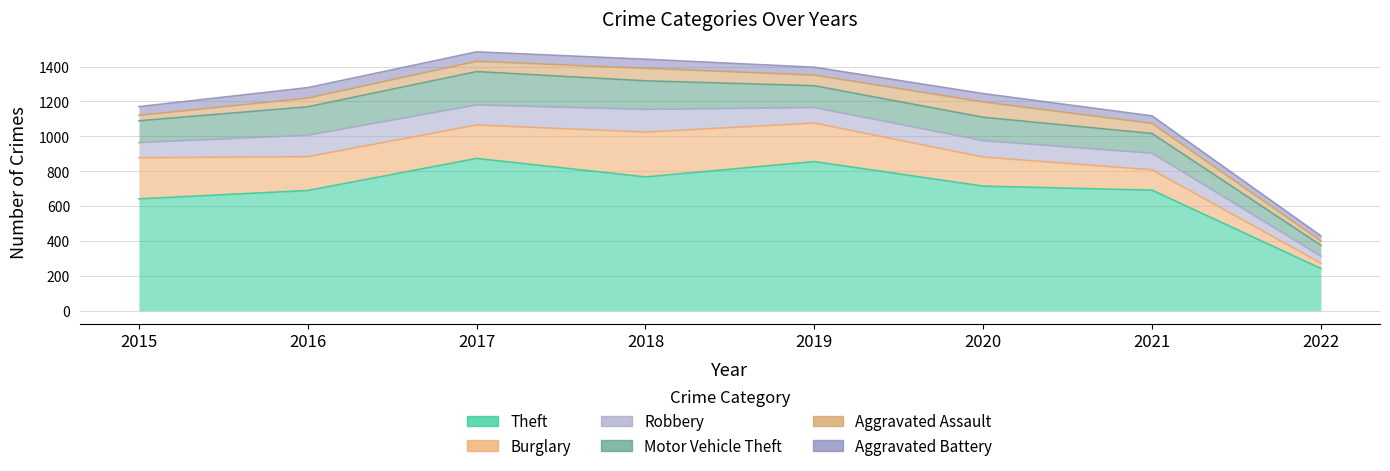

Which series has the largest range (max minus min)?

Theft